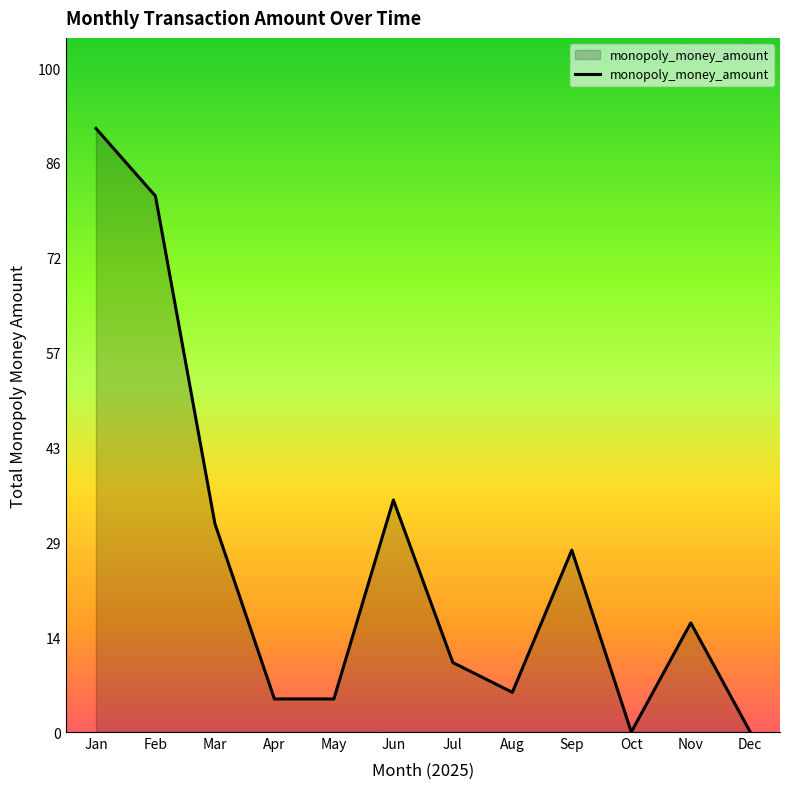

The chart shows a value of 18.0 at Sep. True or false?

False